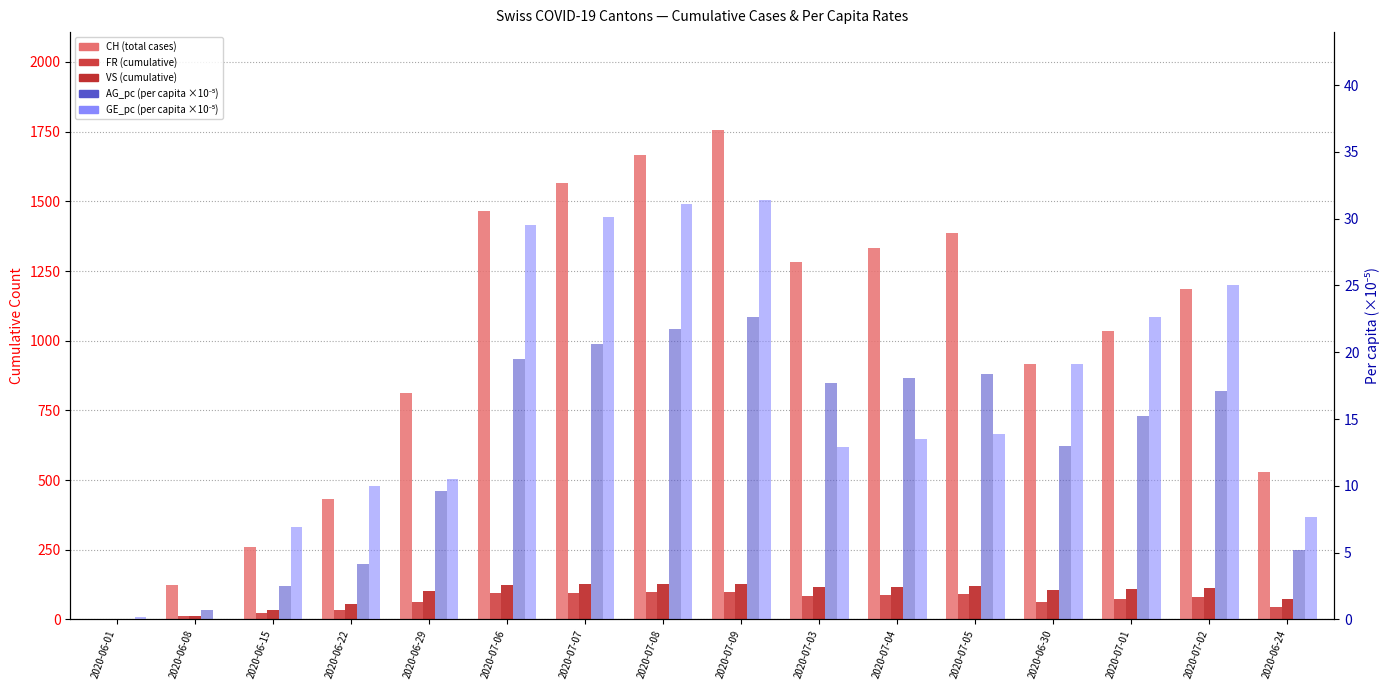

At which label is VS closest to 64?

2020-06-22